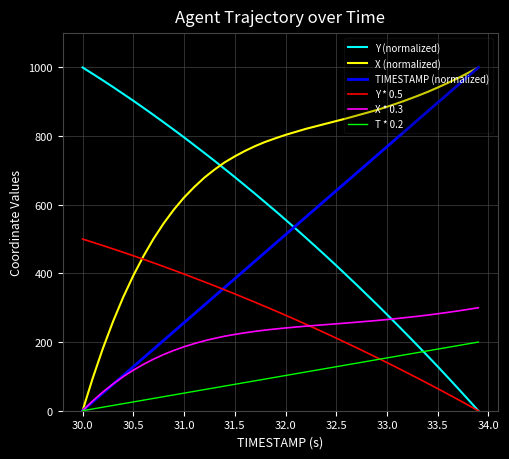

Which series has the largest total across all categories?

X (normalized)